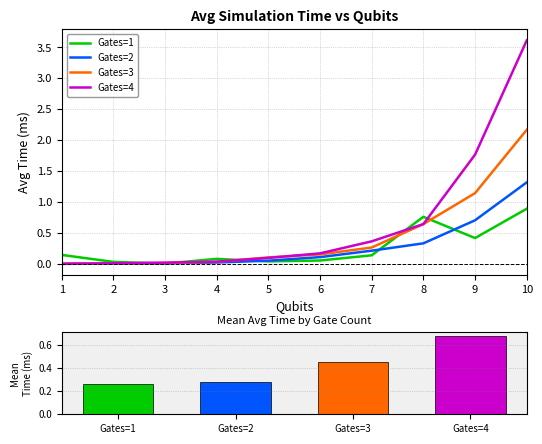

What is the sum of the Gates=1 values at 9 and 7?

0.6